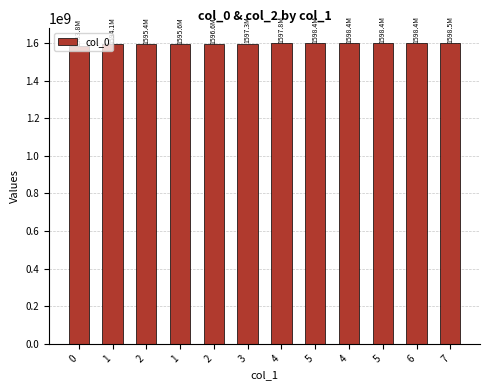

What is the ratio of the value at 0 to the value at 4?

1.0